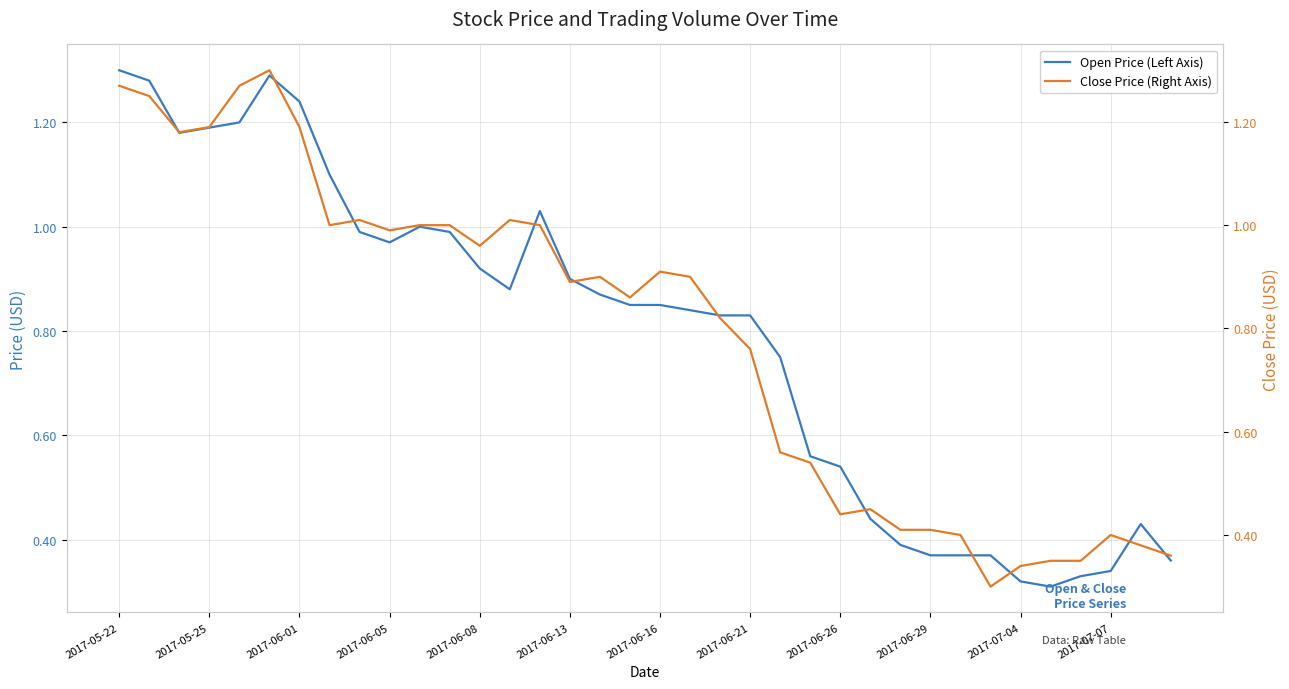

What value does the Close Price (Right Axis) series have at 2017-06-08?

1.0